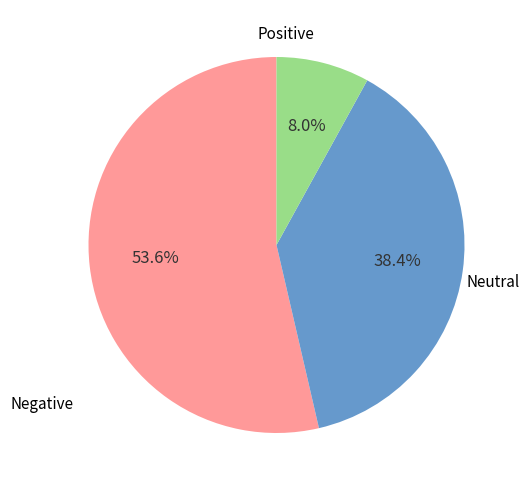

Is there a majority slice in this chart?

Yes